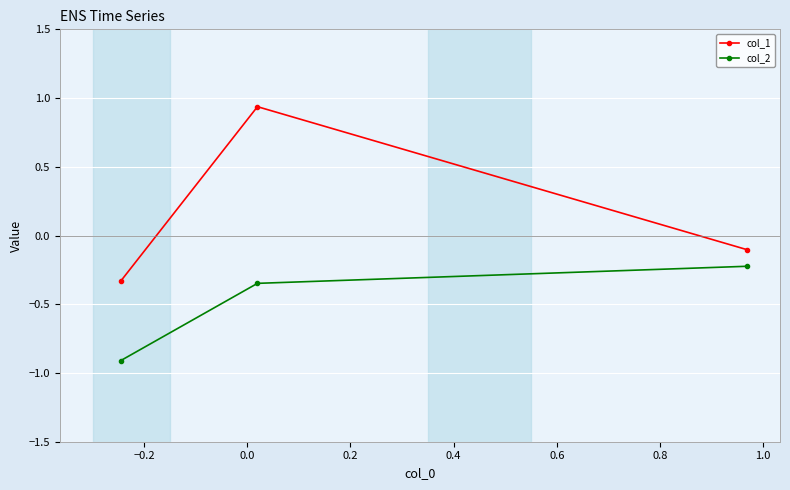

What is the difference between the maximum and second lowest values in the col_2 series?

0.1